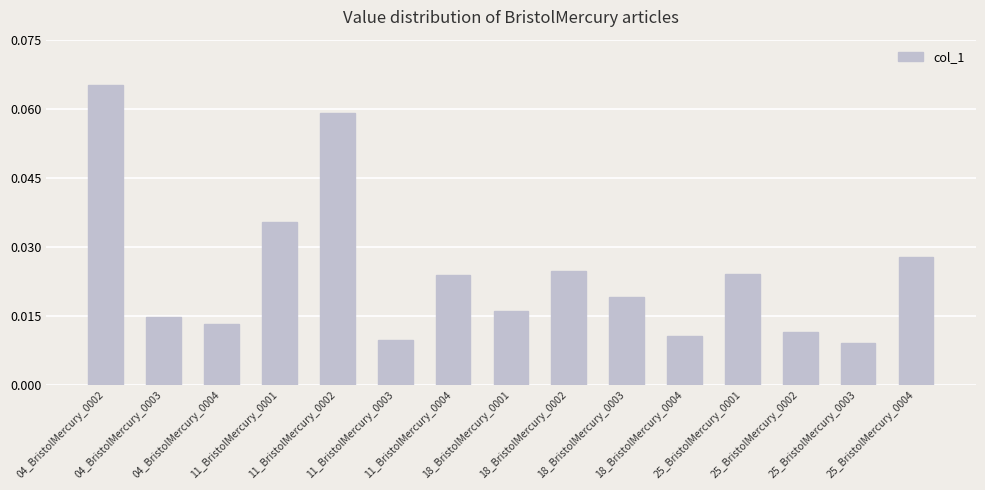

Are the bars horizontal?

No